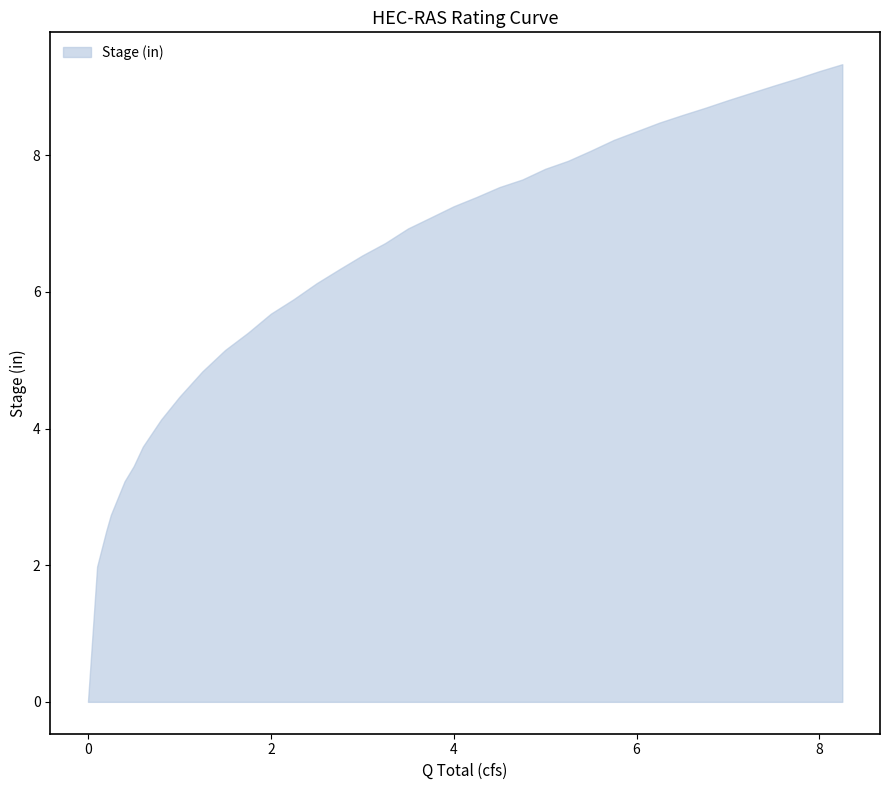

What is the difference between the highest and lowest values at 9?

3.5